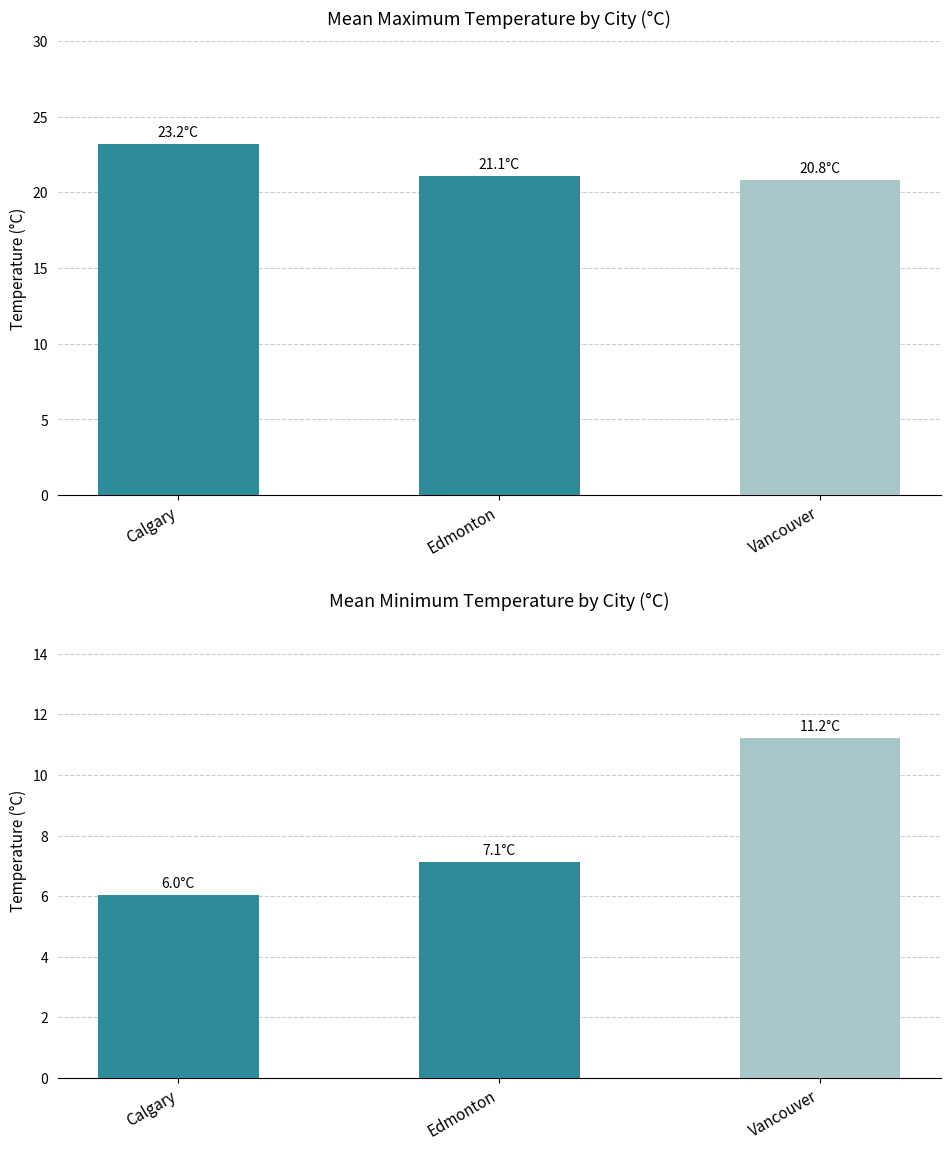

What is the difference between the highest and lowest values at Edmonton?

13.9